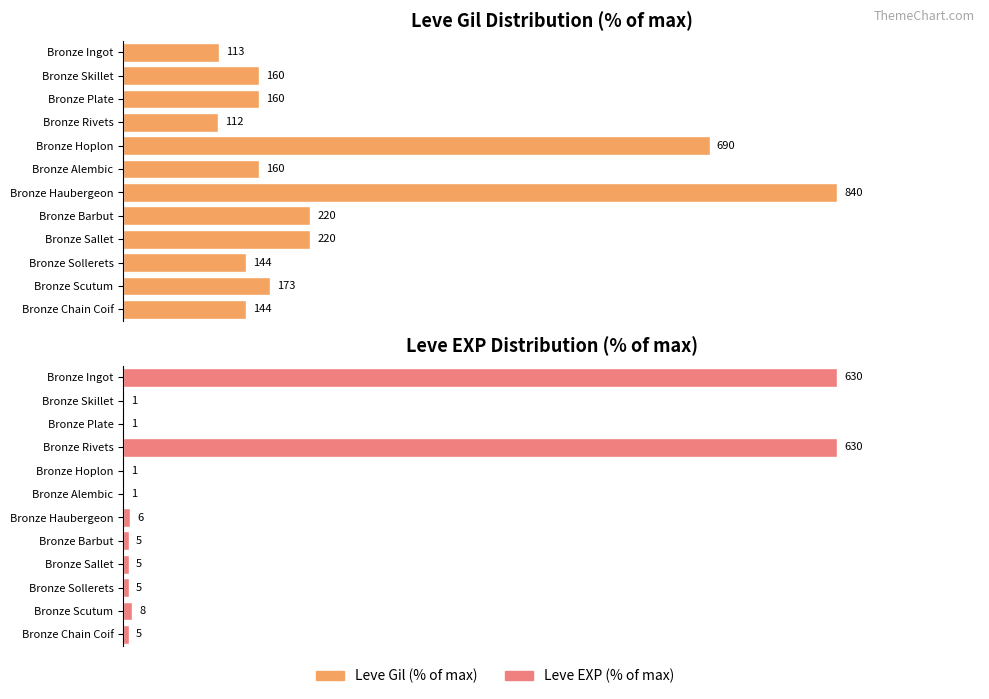

Which series has the widest spread of values?

Leve EXP (% of max)